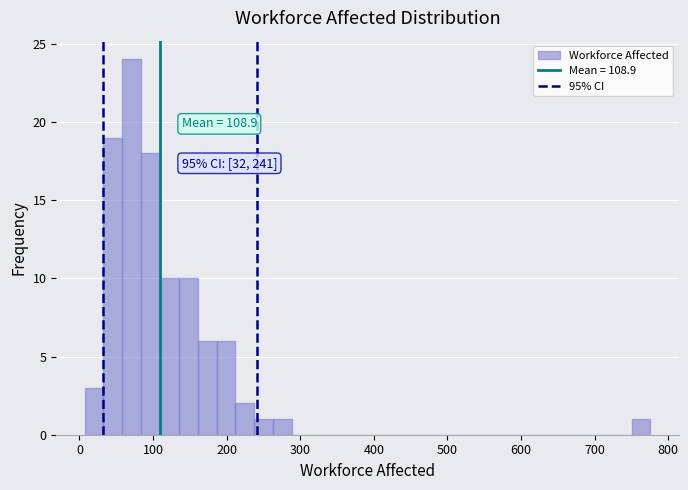

Read against the x-axis, roughly where is the centre of the tallest bar?

70